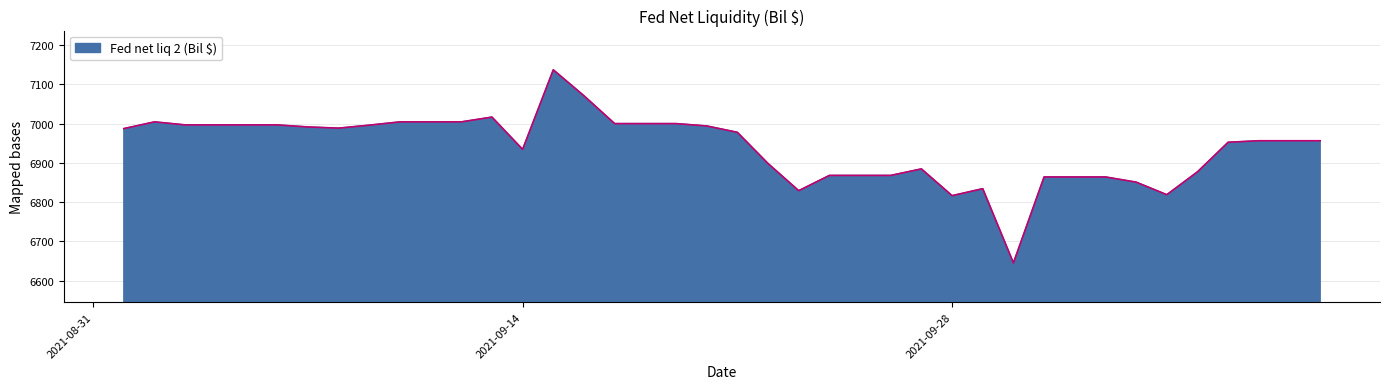

What is the maximum value shown in the chart?

7137.1